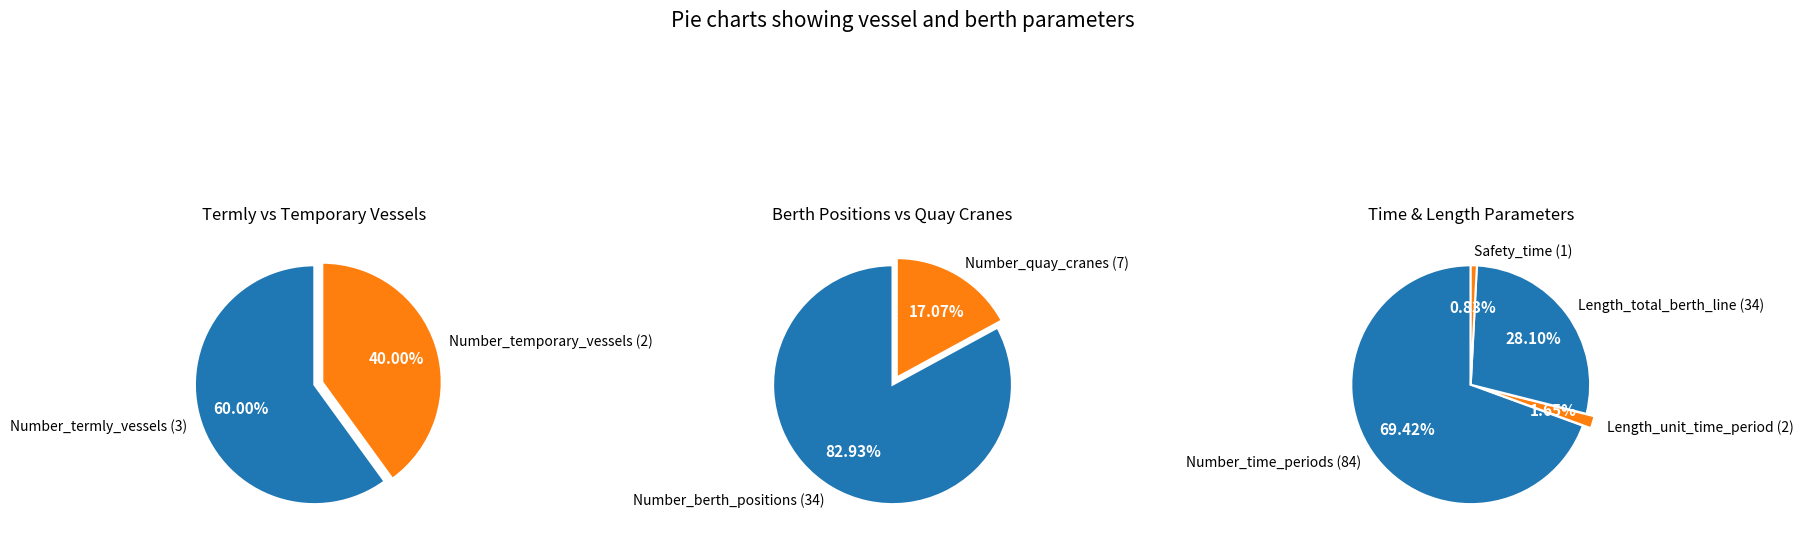

The Length_unit_time_period slice represents 11% of the pie. True or false?

False